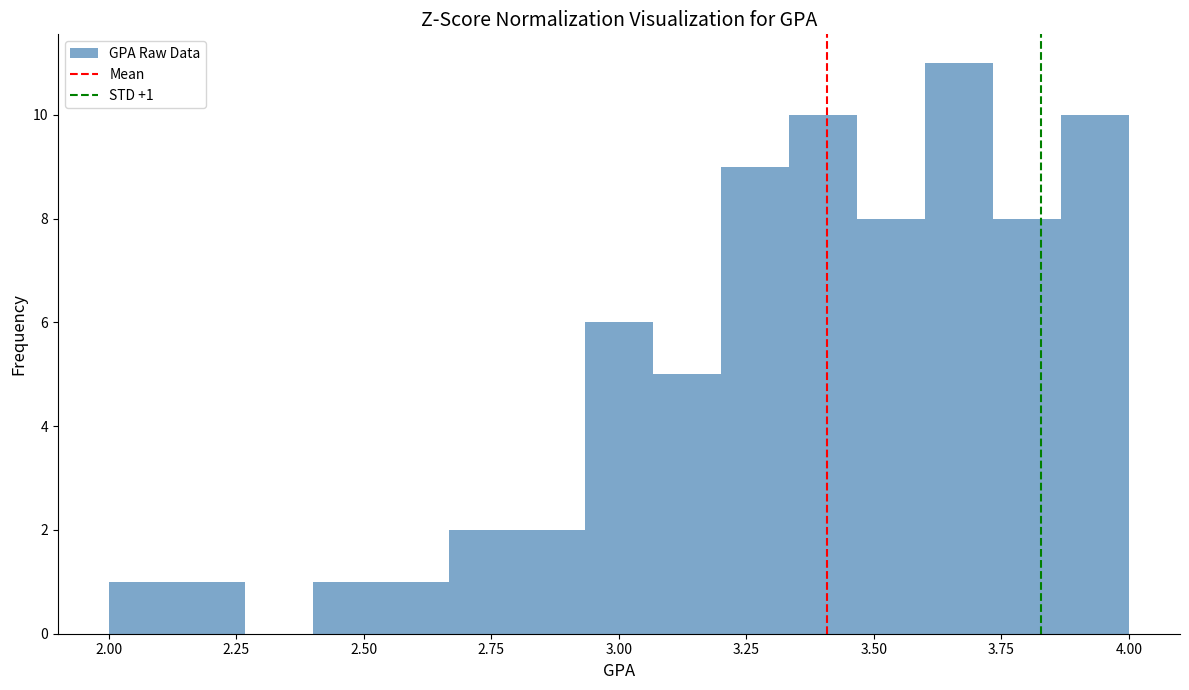

Around what value on the x-axis is the tallest bar? Give the approximate position of its centre, as read against the axis.

3.65